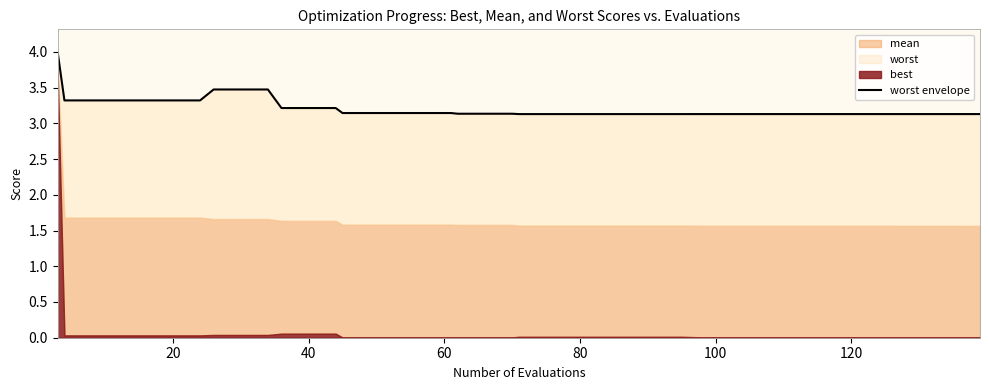

What is the greatest value displayed?

4.0